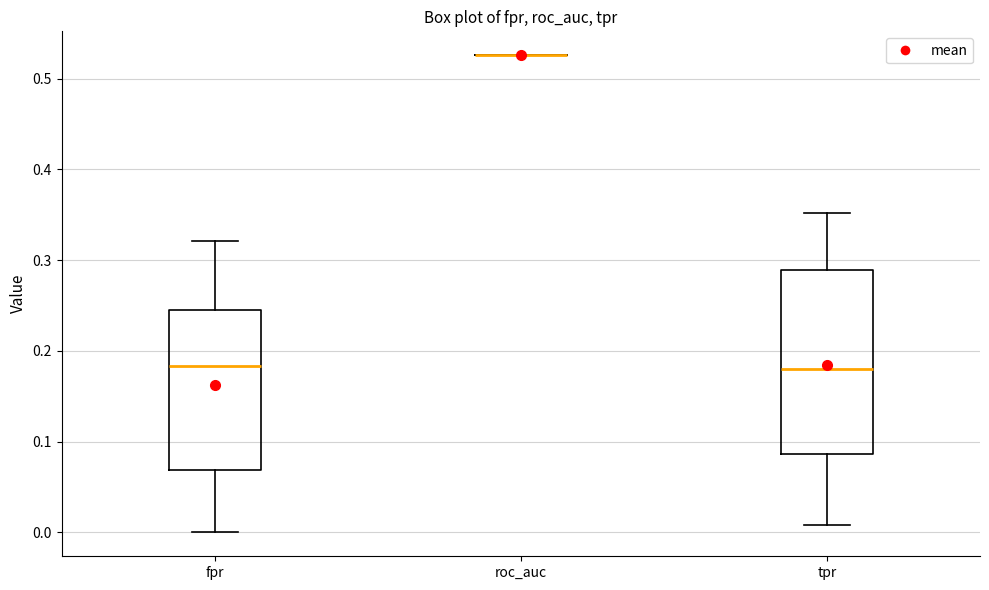

Reading left to right, read every box against the y-axis: the position of its median line, the range the box covers, and the ends of its whiskers. The values are not printed on the chart, so give them approximately, as read against the axis.

fpr: median 0.18, box 0.07 to 0.25, whiskers 0.00 to 0.32
roc_auc: box collapsed to a line at 0.53, whiskers 0.53 to 0.53
tpr: median 0.18, box 0.09 to 0.29, whiskers 0.01 to 0.35